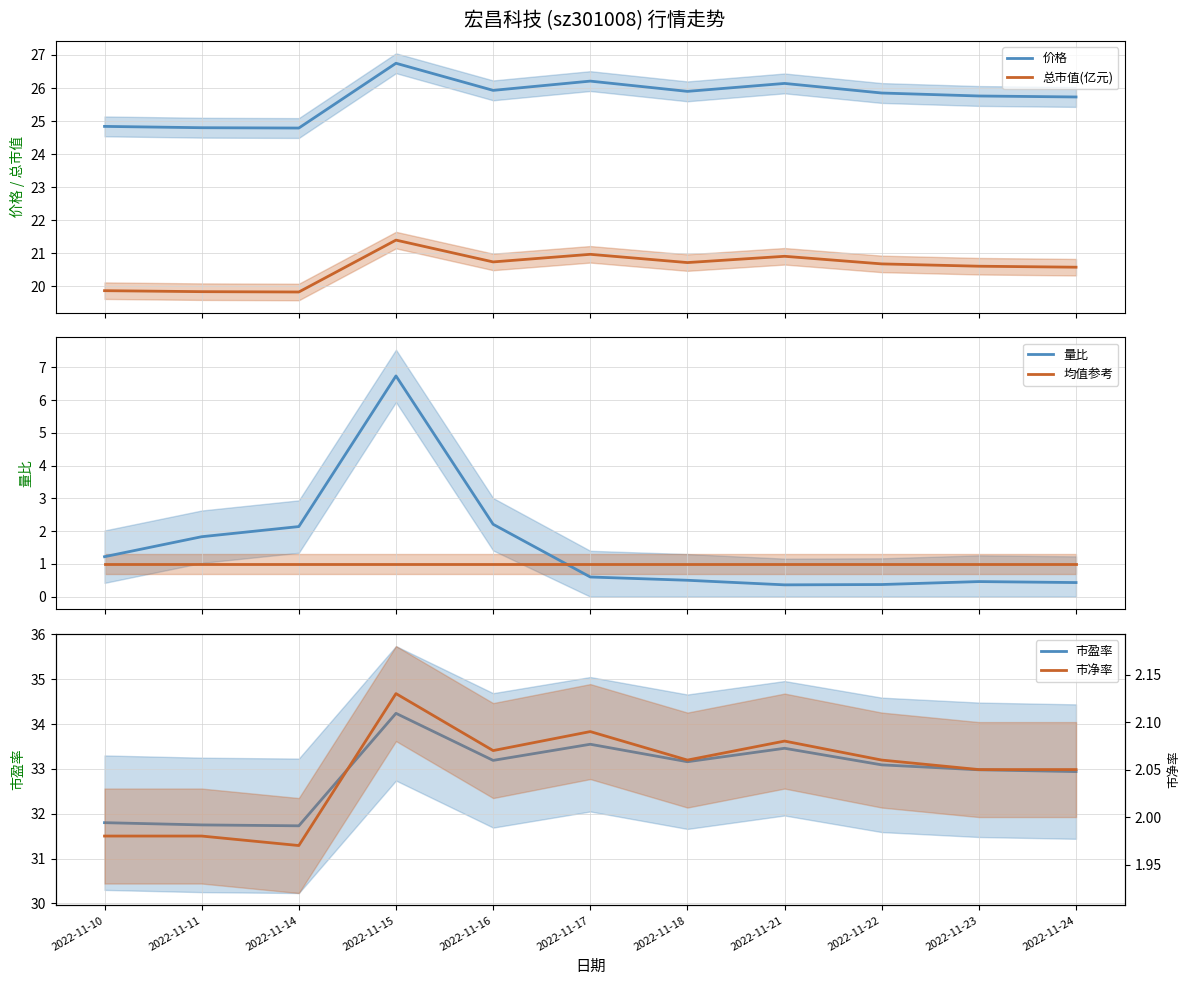

Count the 市净率 values in the range 1 to 2.

3